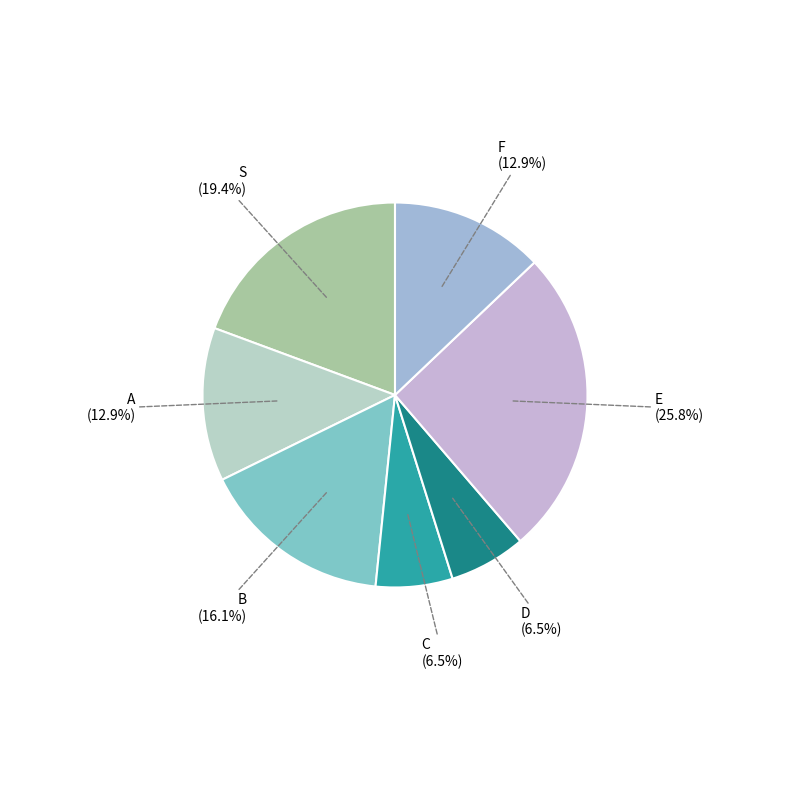

Which category has the biggest portion of the pie?

E